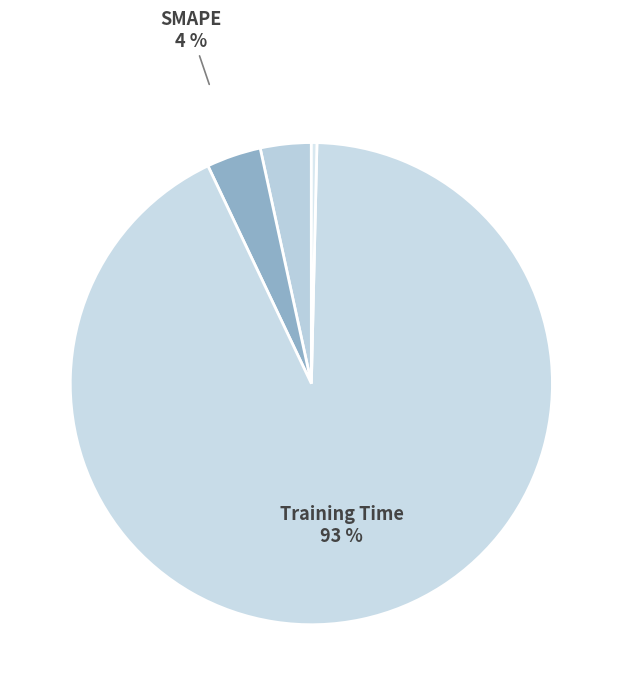

To the nearest percent, what is the average slice percentage?

20%